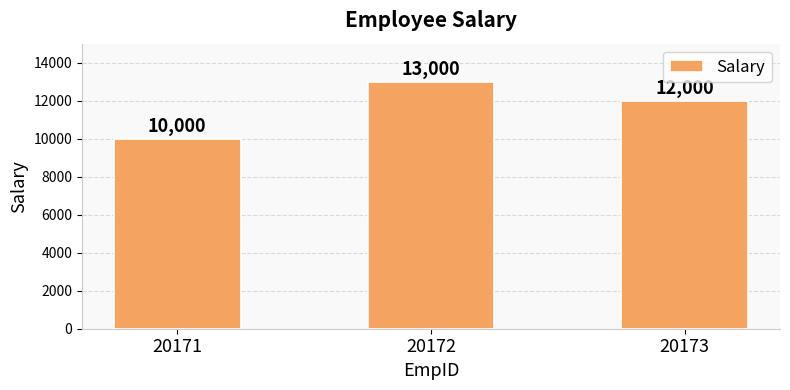

At which category does the chart reach its minimum across all series?

20171